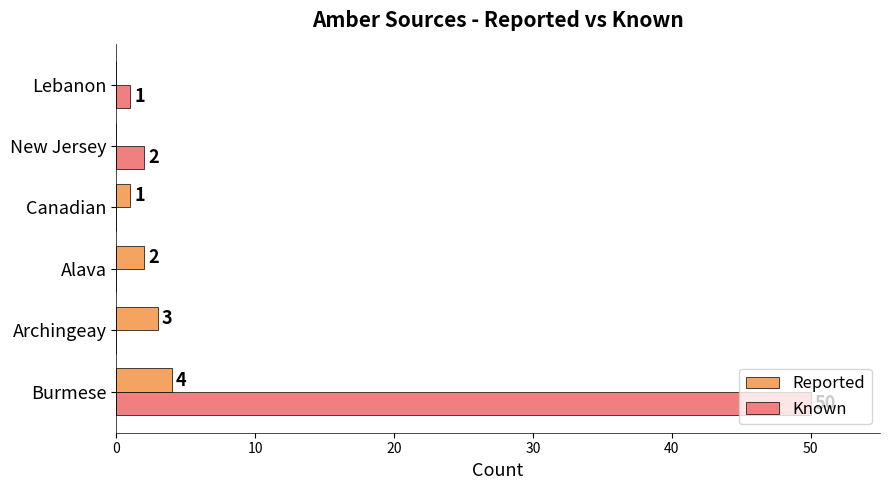

Between Archingeay and Canadian, which series saw the biggest shift?

Reported